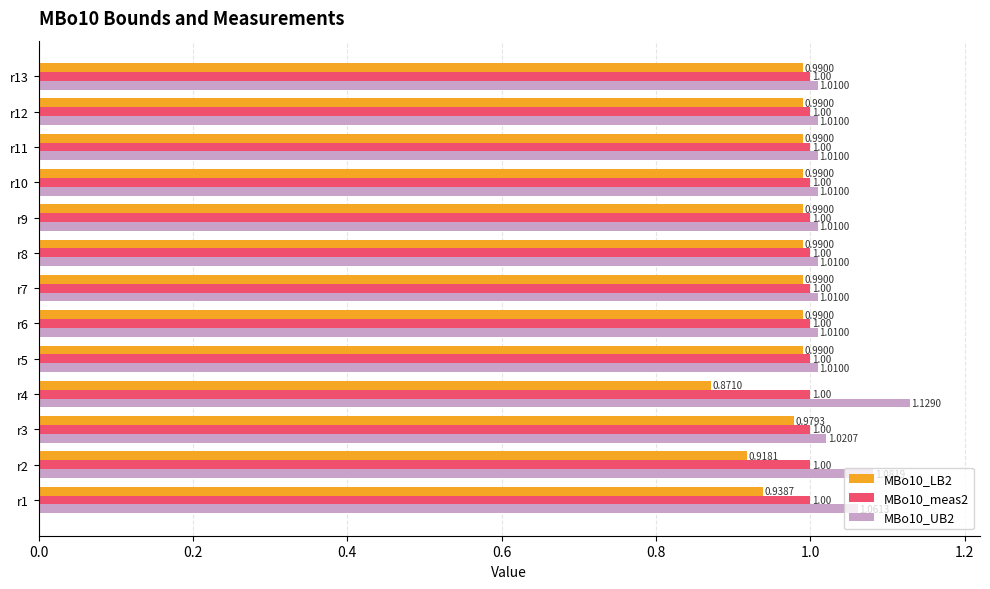

Which series has the largest total across all categories?

MBo10_UB2